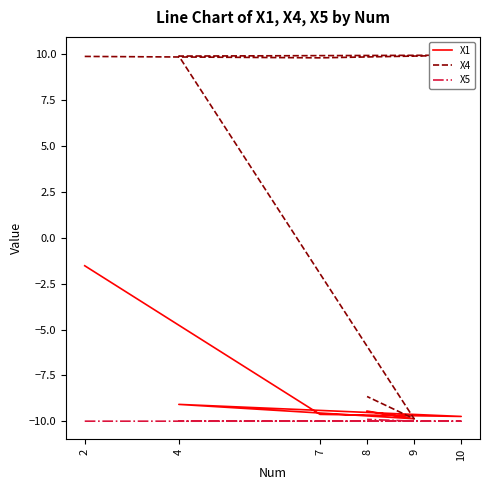

What is the total value across all series at 4?

-9.2